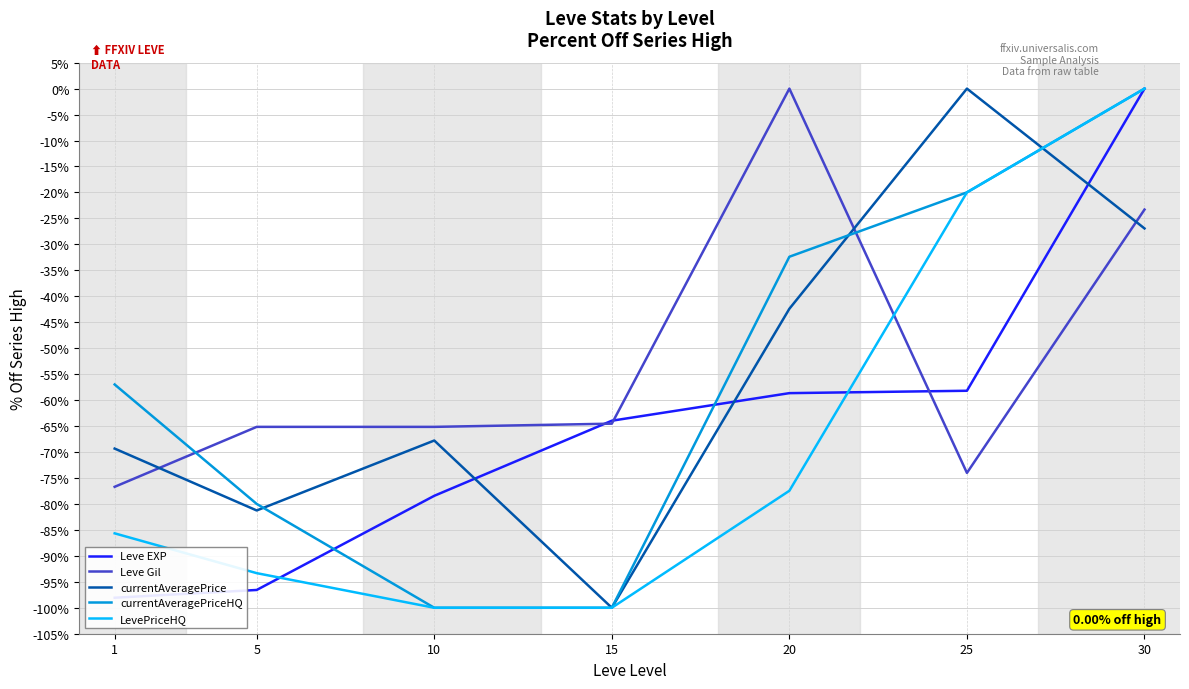

Which series has the largest total across all categories?

Leve Gil